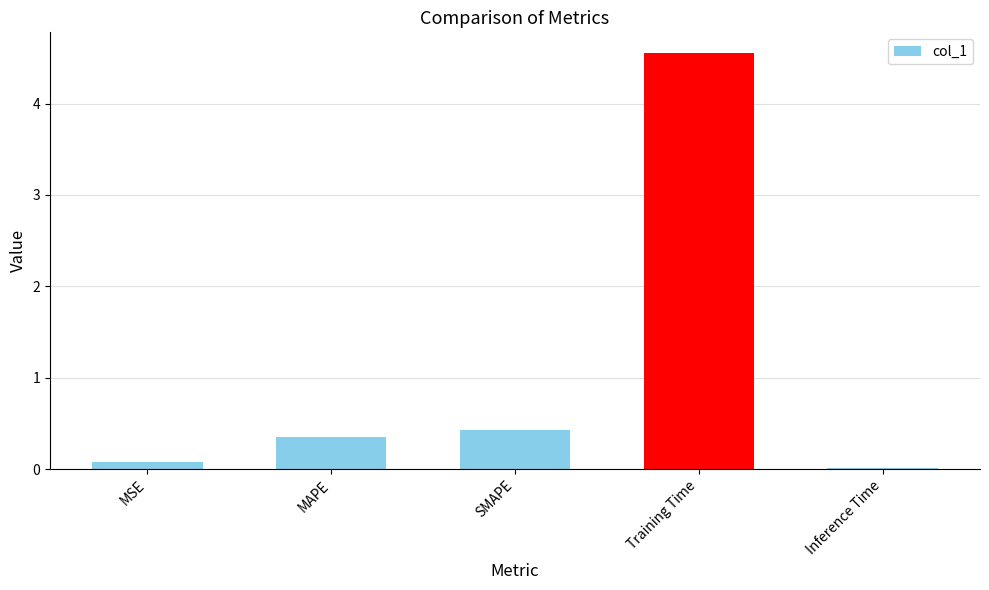

How many categories are shown in the chart?

5